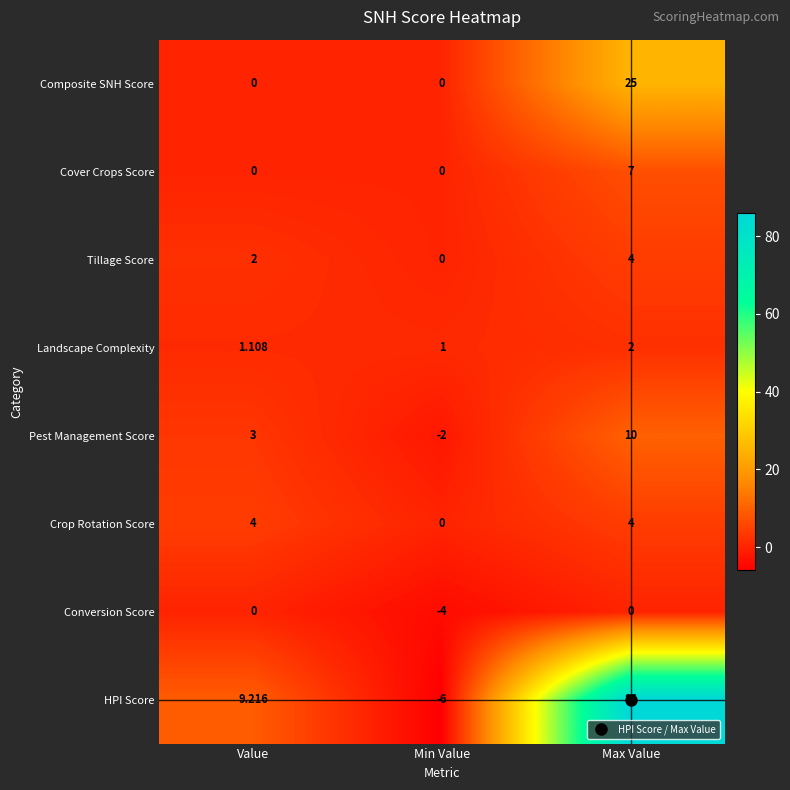

Which series changed the most between Value and Max Value?

HPI Score